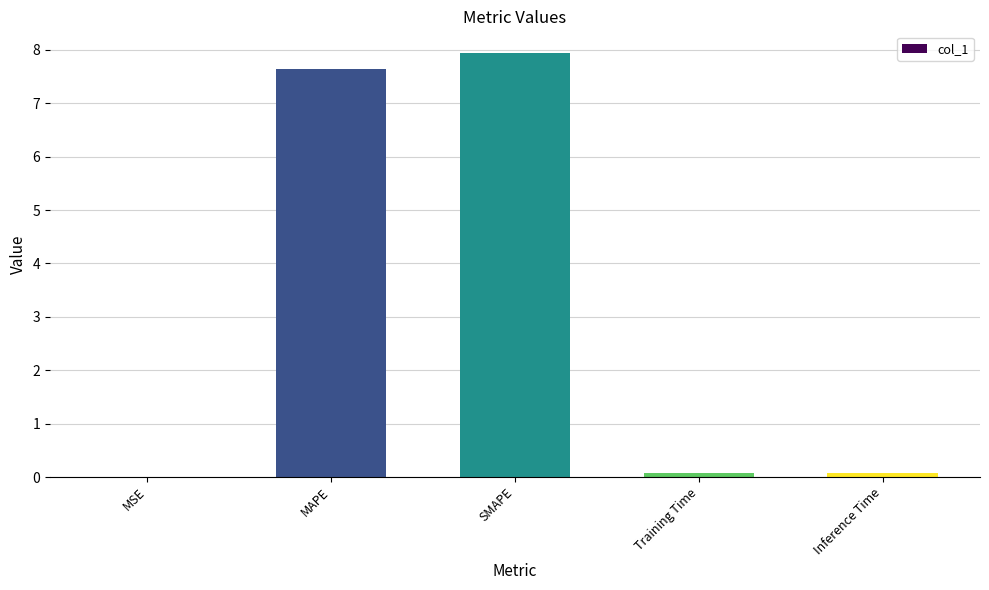

What is the change in value from SMAPE to Inference Time?

-7.9